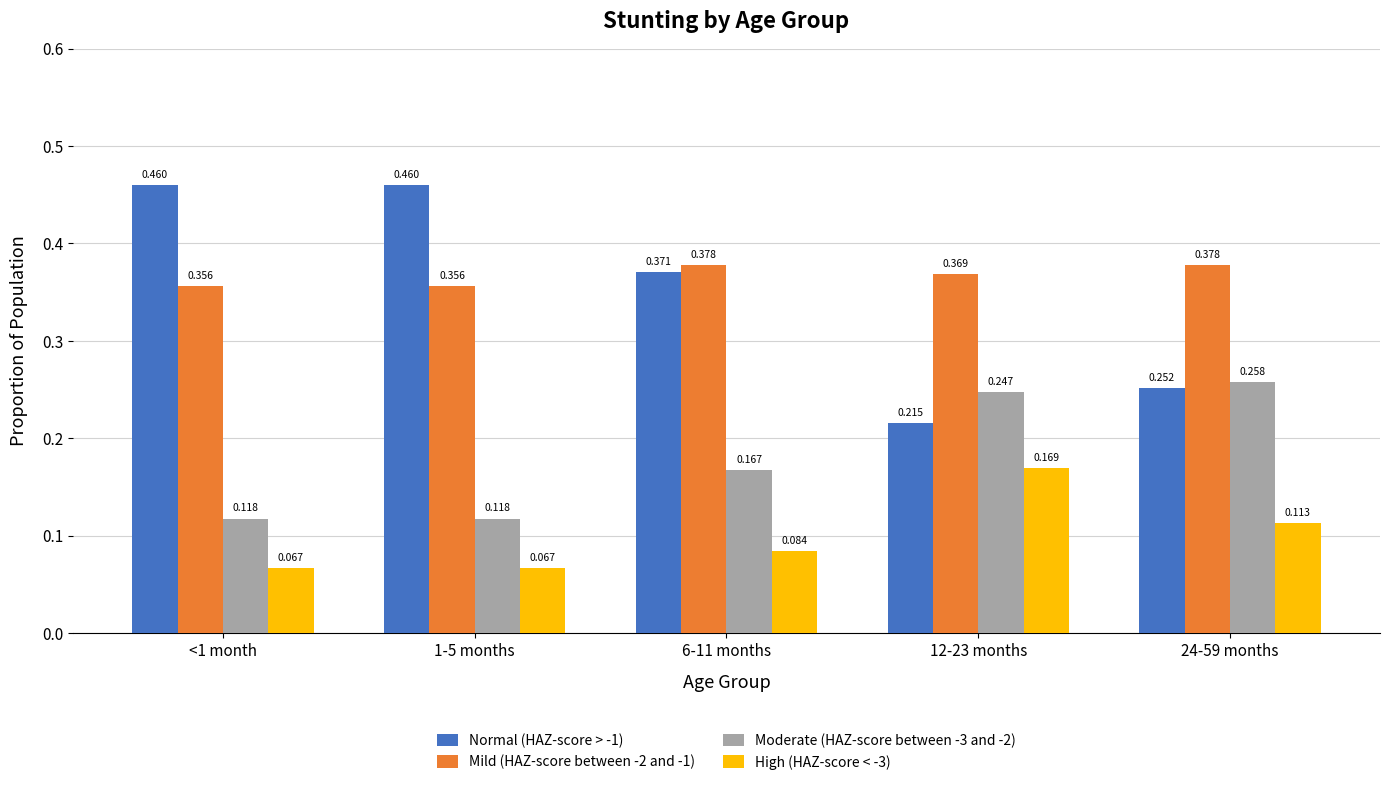

Count the number of categories in the chart.

5